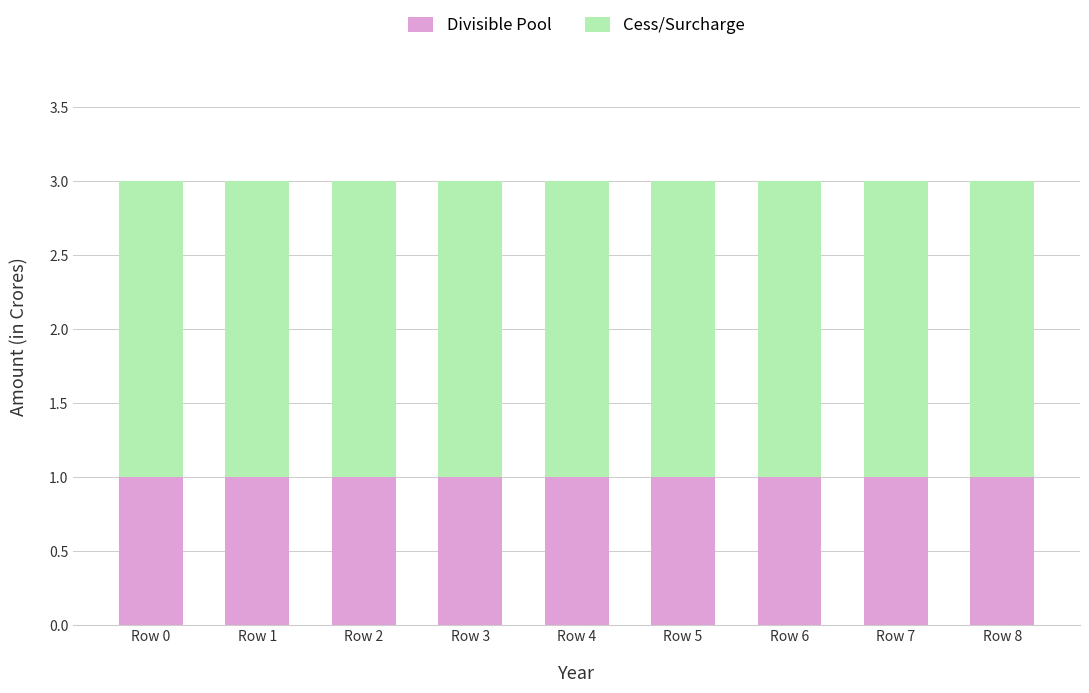

Is it true that Divisible Pool equals 2 at Row 3?

False